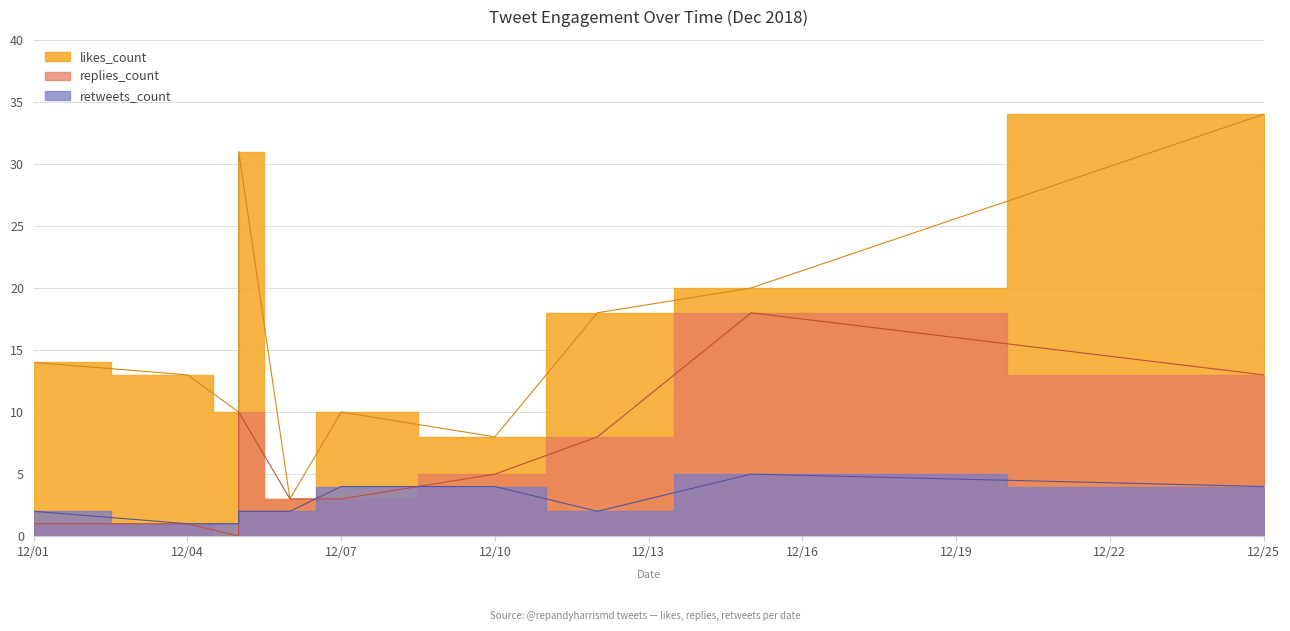

At which category is the sum across all series the highest?

12/25